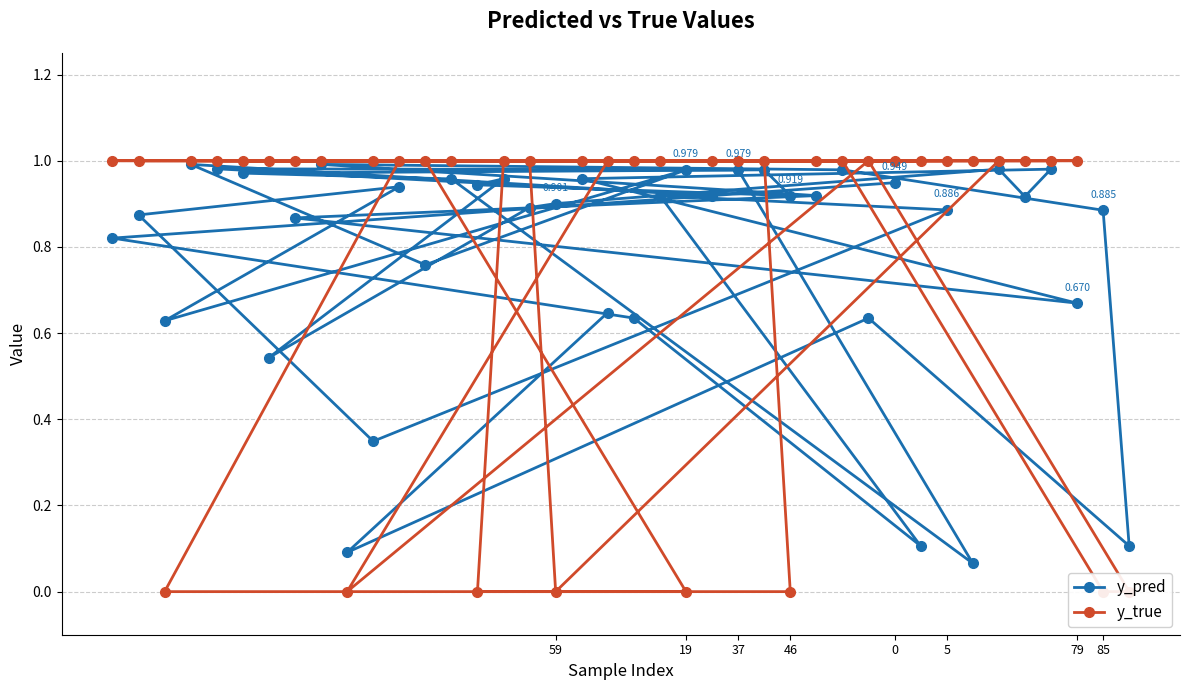

Does the chart have visible grid lines?

Yes